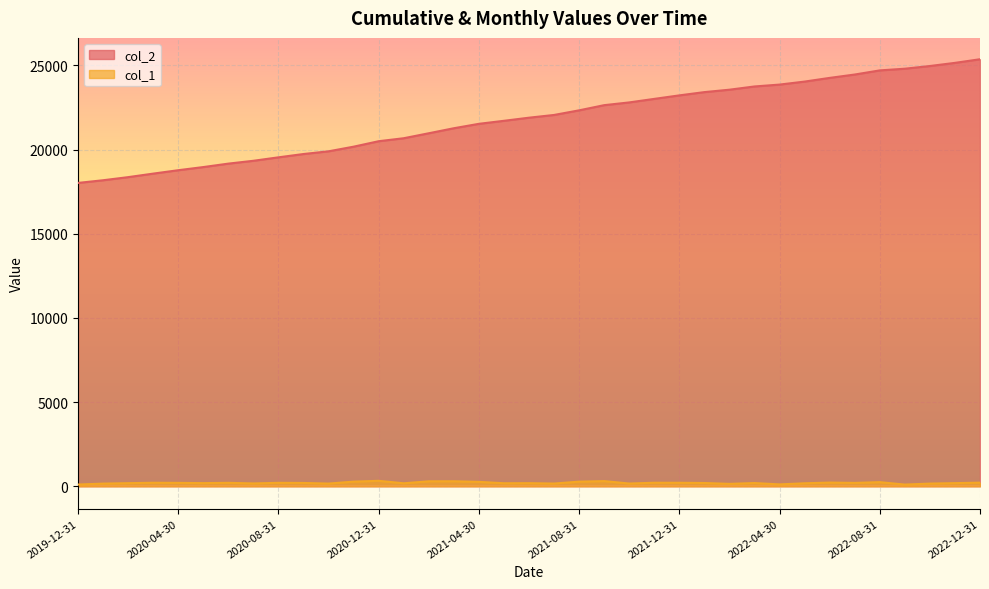

What value does the col_2 series have at 2021-12-31?

23220.8